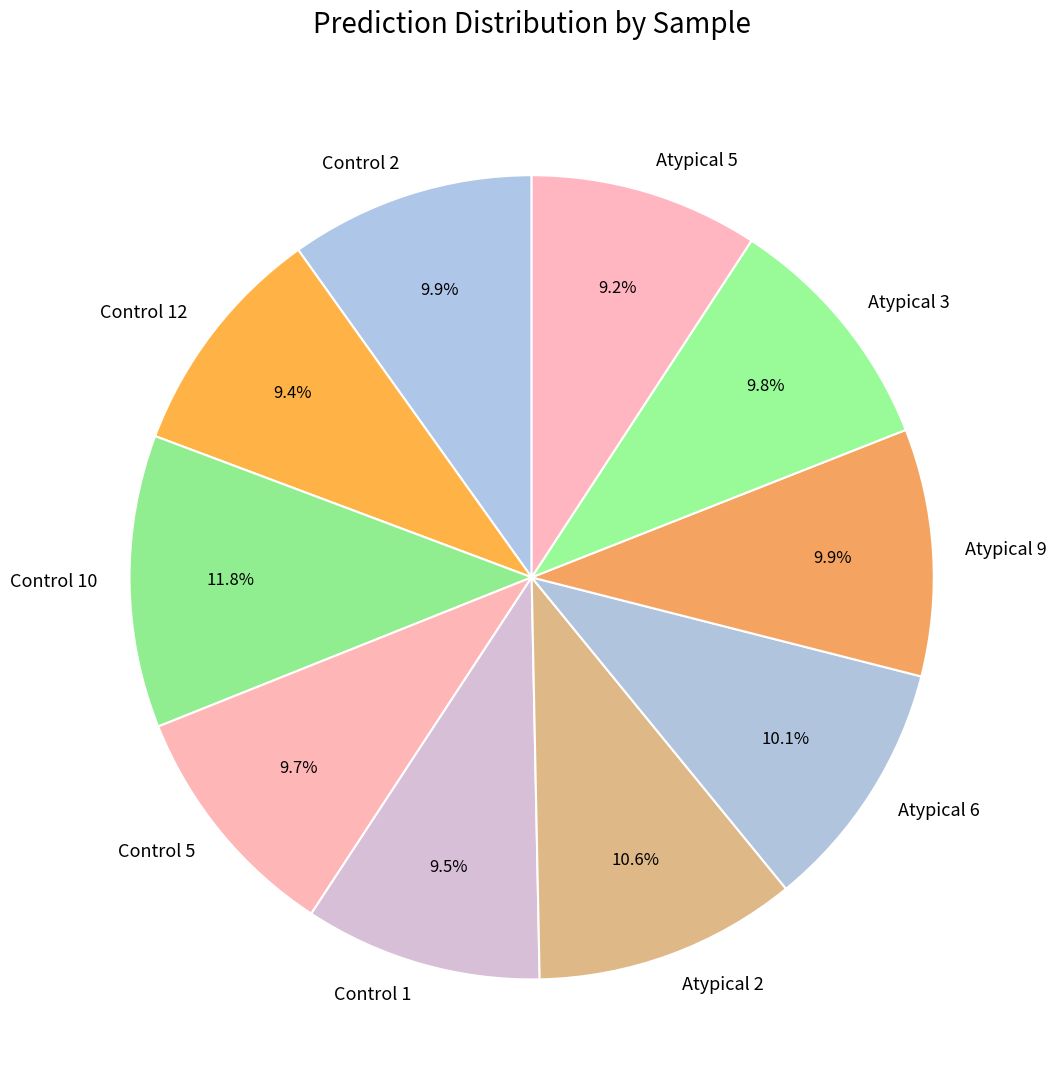

The Control 5 slice represents 10% of the pie. True or false?

True